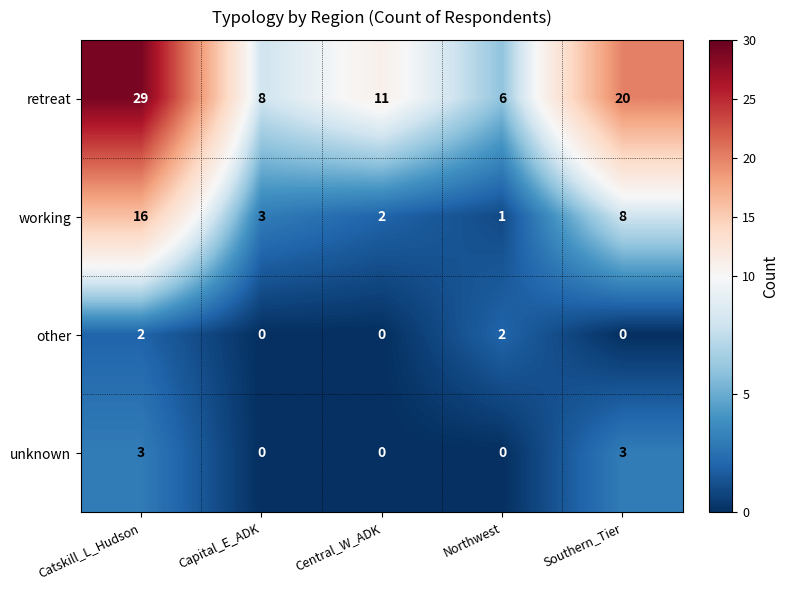

At which category does the chart reach its peak across all series?

Catskill_L_Hudson